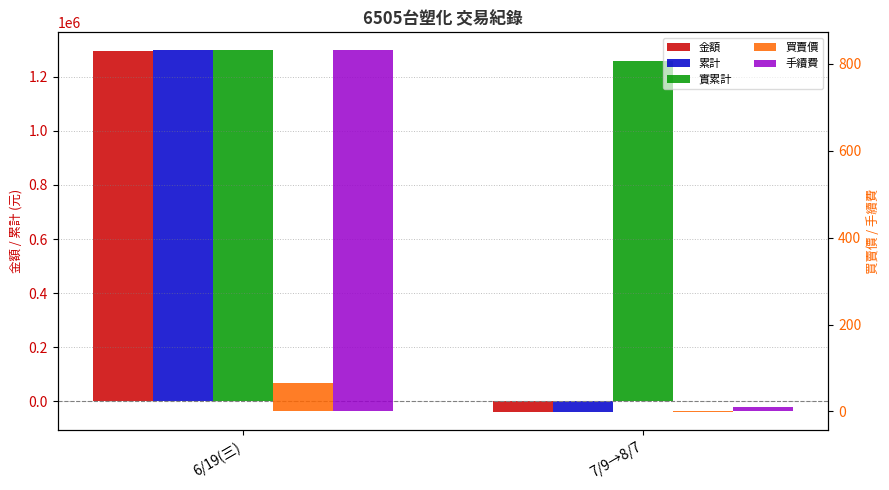

The 金額 series shows -40000.0 at 7/9→8/7. True or false?

True